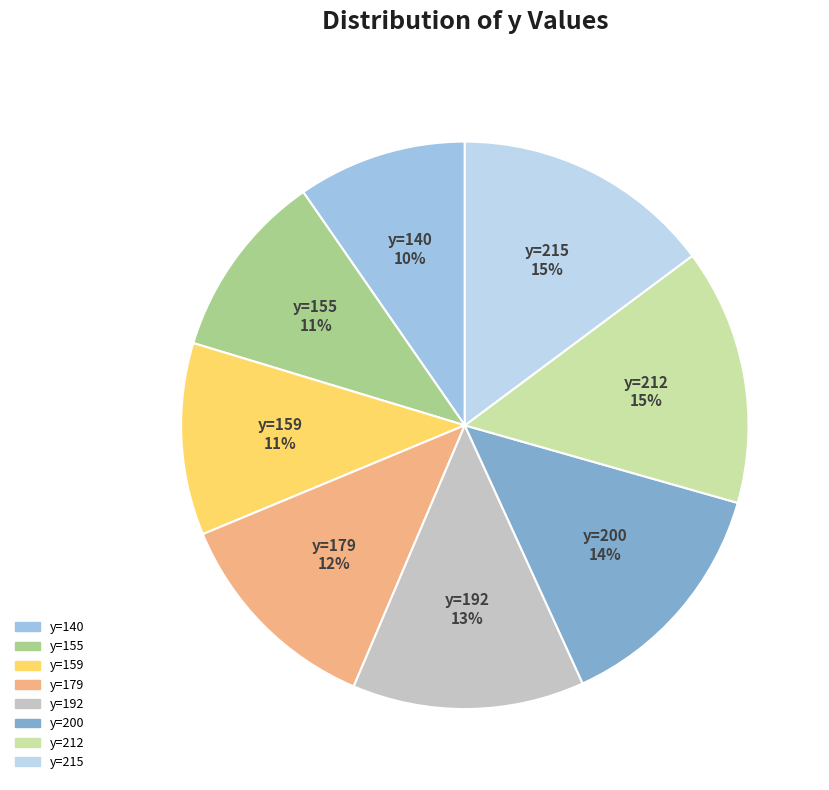

Count the number of slices in the pie.

8